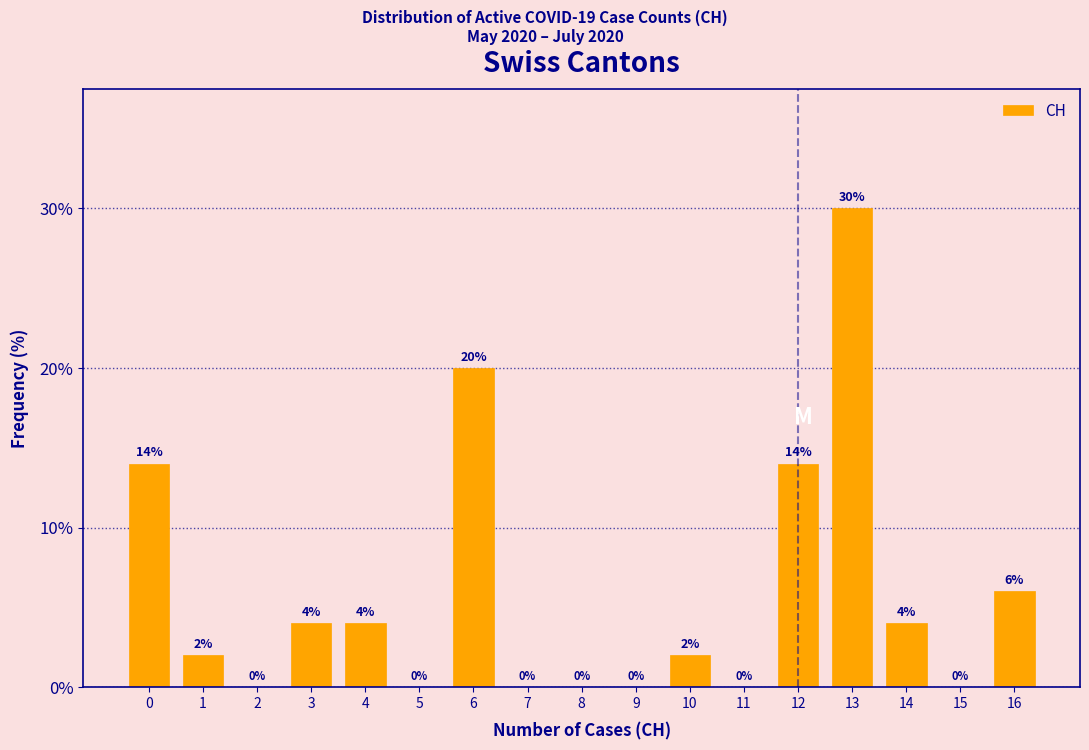

Reading right to left, extract all data points from this chart.

16=6.0	15=0.0	14=4.0	13=30.0	12=14.0	11=0.0	10=2.0	9=0.0	8=0.0	7=0.0	6=20.0	5=0.0	4=4.0	3=4.0	2=0.0	1=2.0	0=14.0